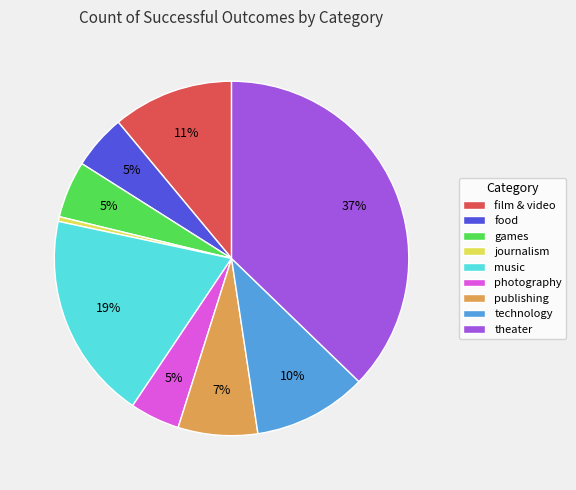

Is there a majority slice in this chart?

No